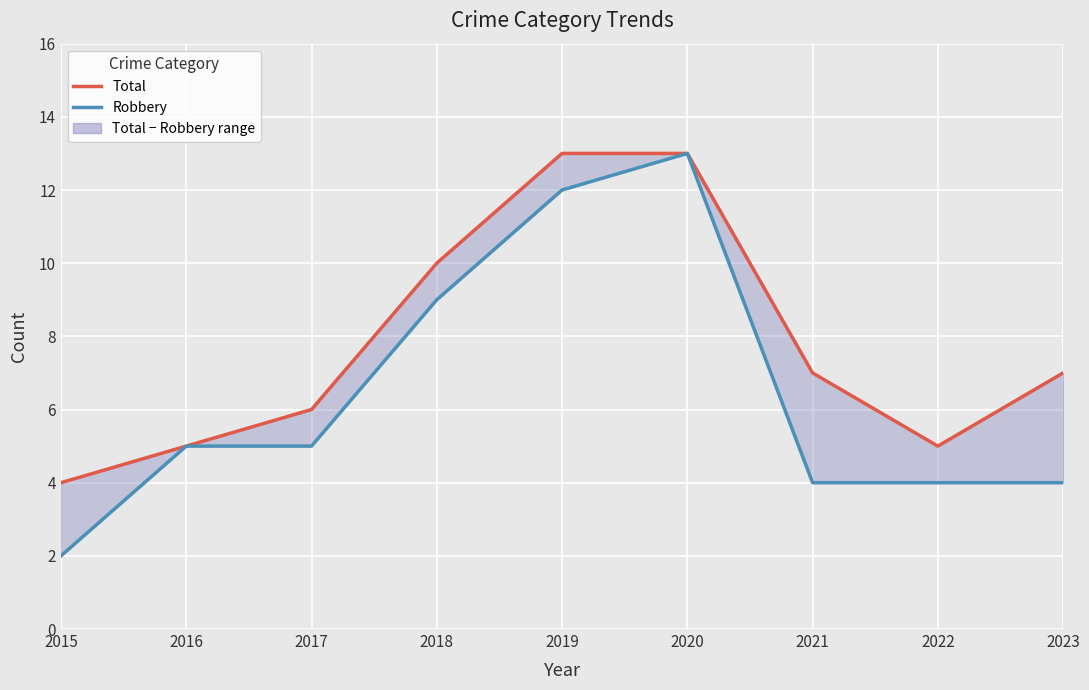

At which label is Total closest to 8?

2021